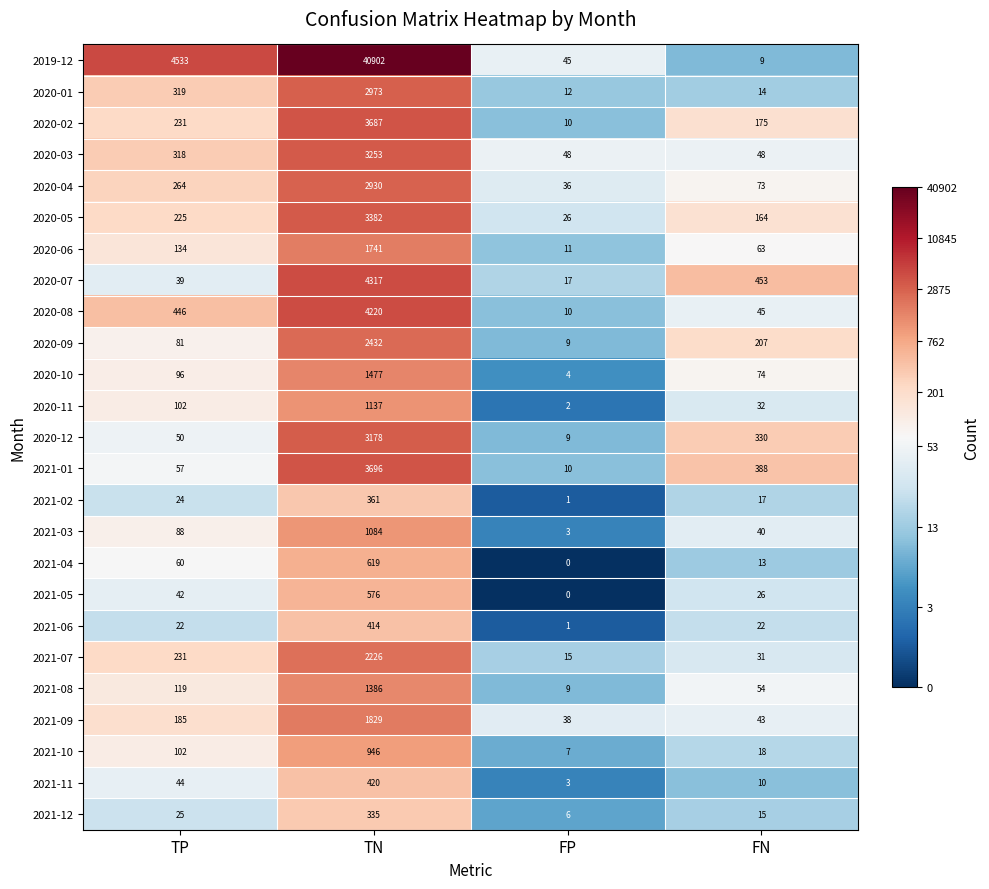

What is the greatest value displayed?

40902